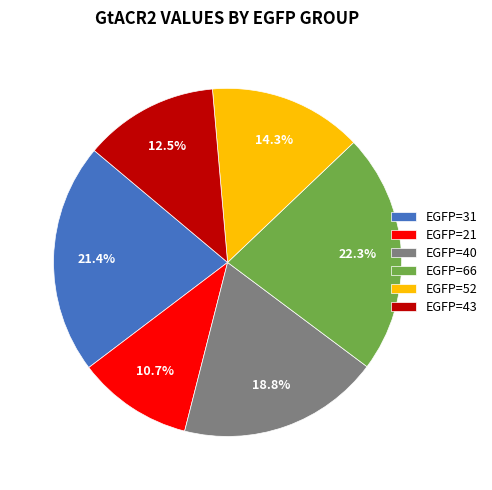

What is the smallest slice in the pie chart?

EGFP=21